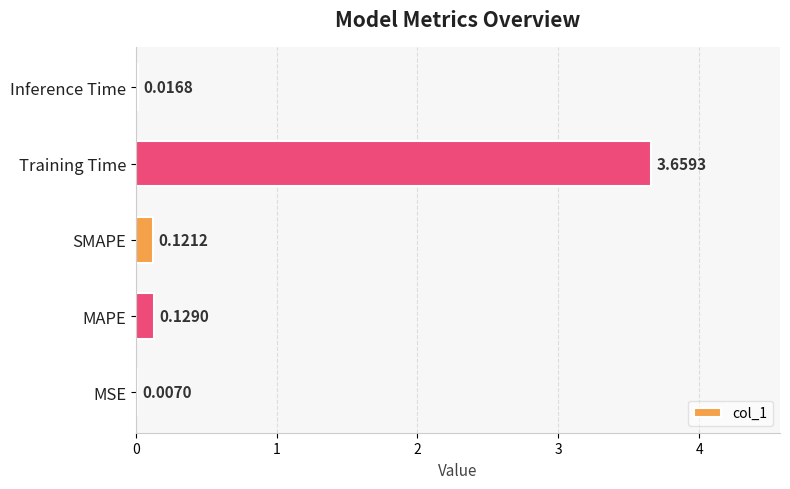

Are the bars horizontal?

Yes